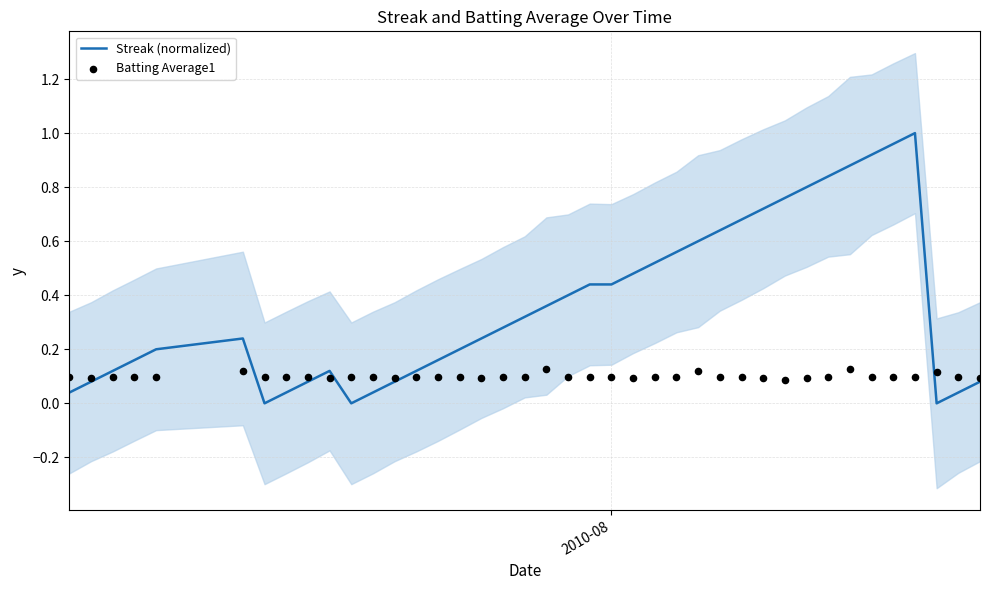

What are all the series names shown in the legend?

Streak (normalized), Batting Average1